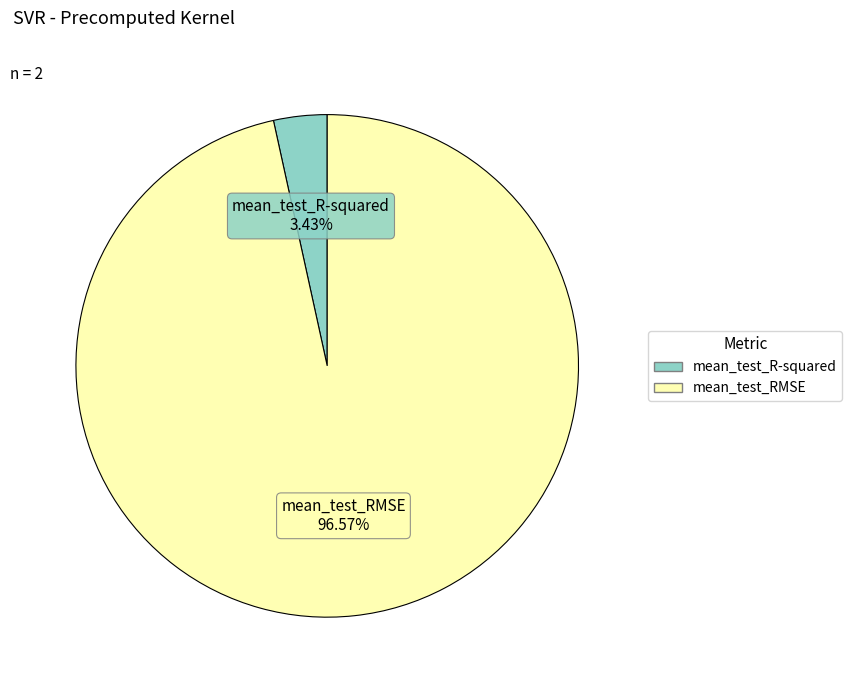

How many slices are in this pie chart?

2